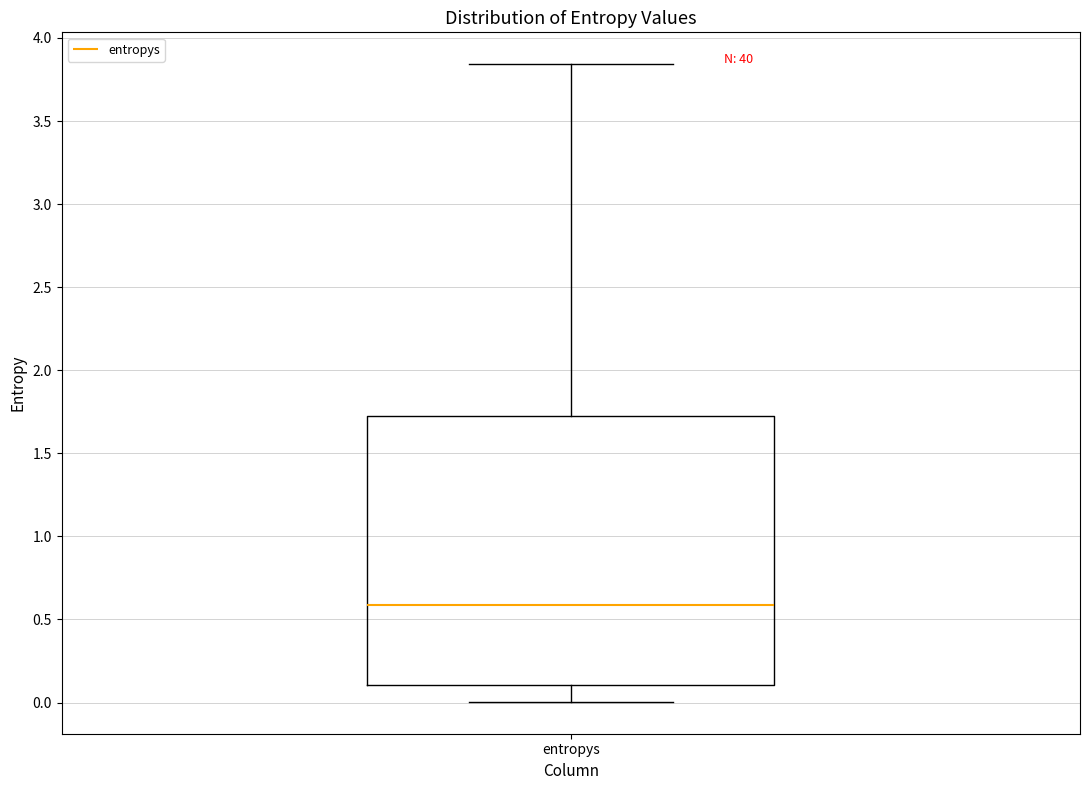

Where does the upper whisker of the box for entropys end on the y-axis? The values are not printed on the chart, so give them approximately, as read against the axis.

3.85